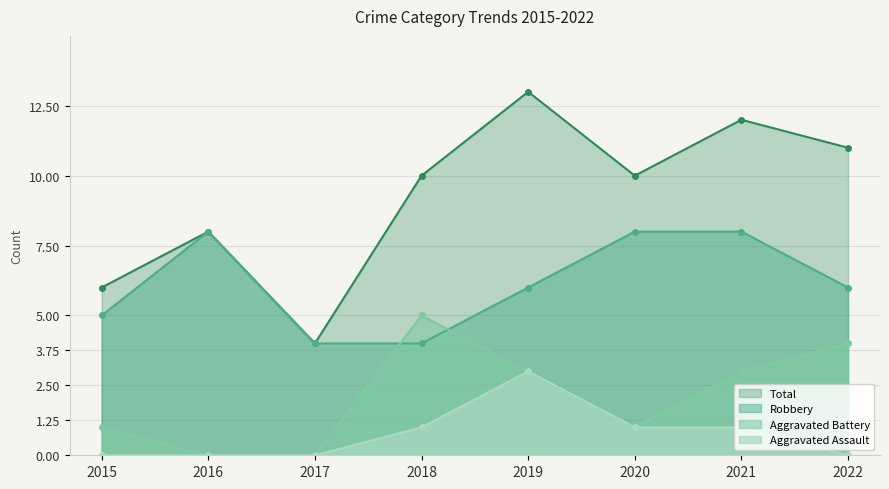

At which label does Robbery first exceed 6?

2016